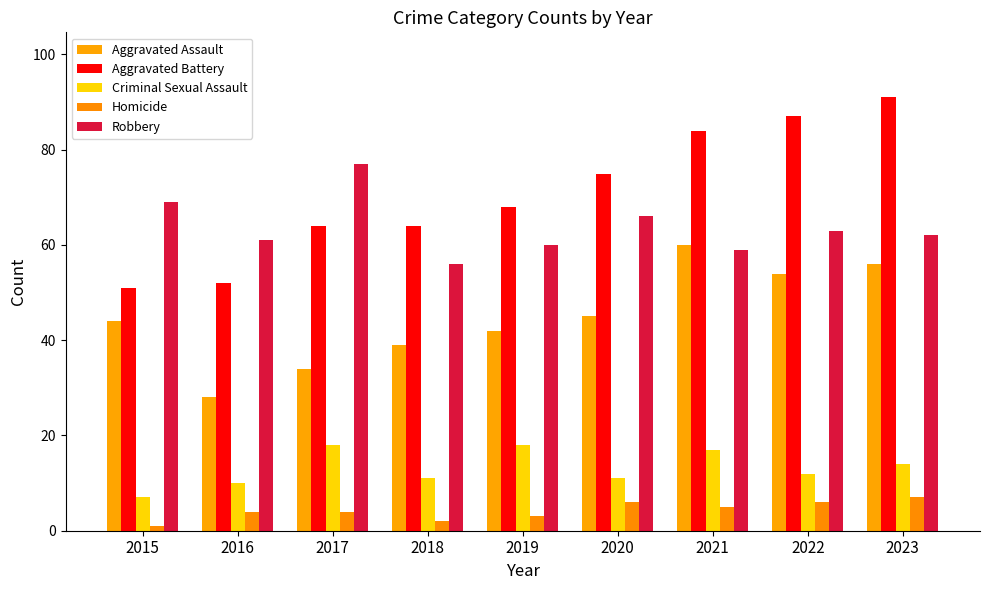

Which series has the largest total across all categories?

Aggravated Battery